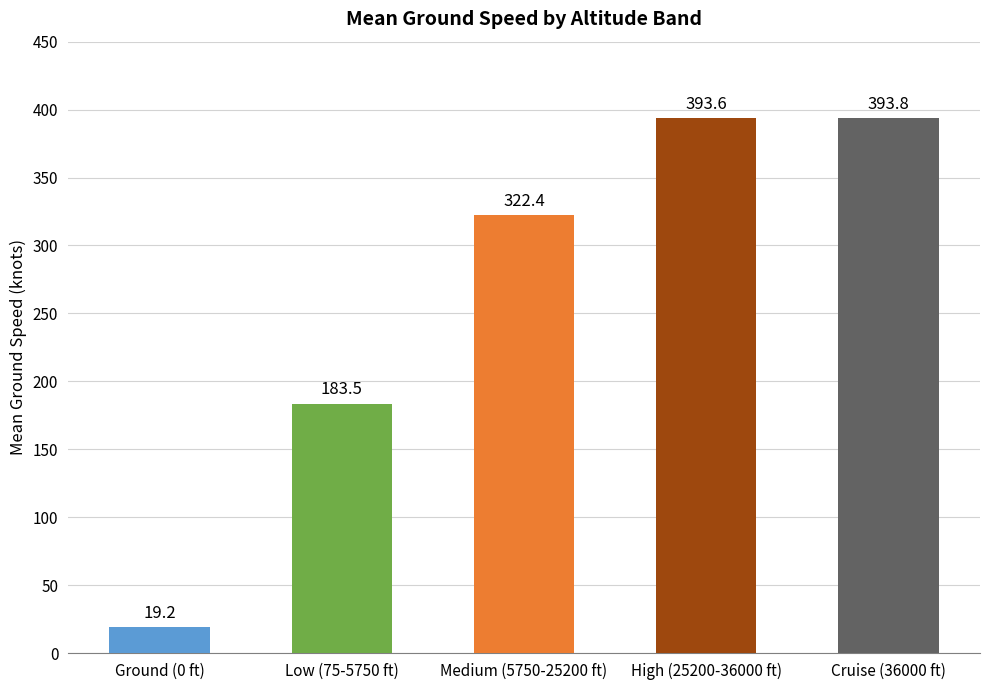

Rank the categories by value from lowest to highest.

Ground (0 ft), Low (75-5750 ft), Medium (5750-25200 ft), High (25200-36000 ft), Cruise (36000 ft)